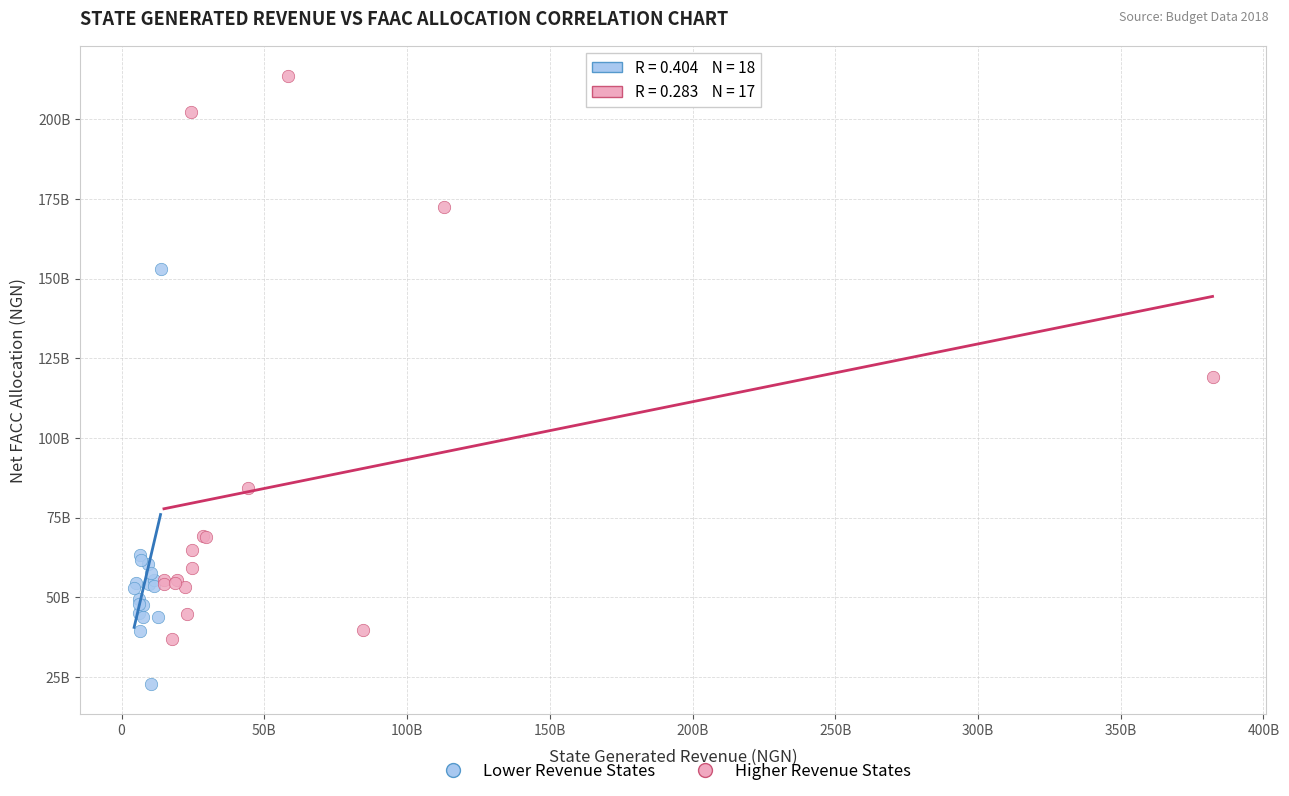

What are all the series names shown in the legend?

Lower Revenue States, Higher Revenue States